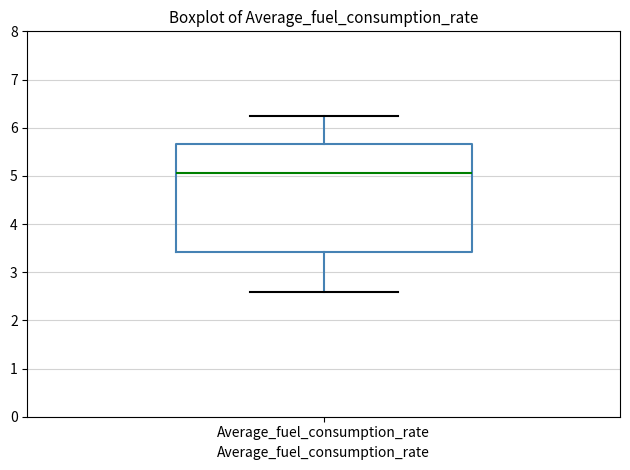

Where is the lower edge of the box for Average_fuel_consumption_rate on the y-axis? The values are not printed on the chart, so give them approximately, as read against the axis.

3.4